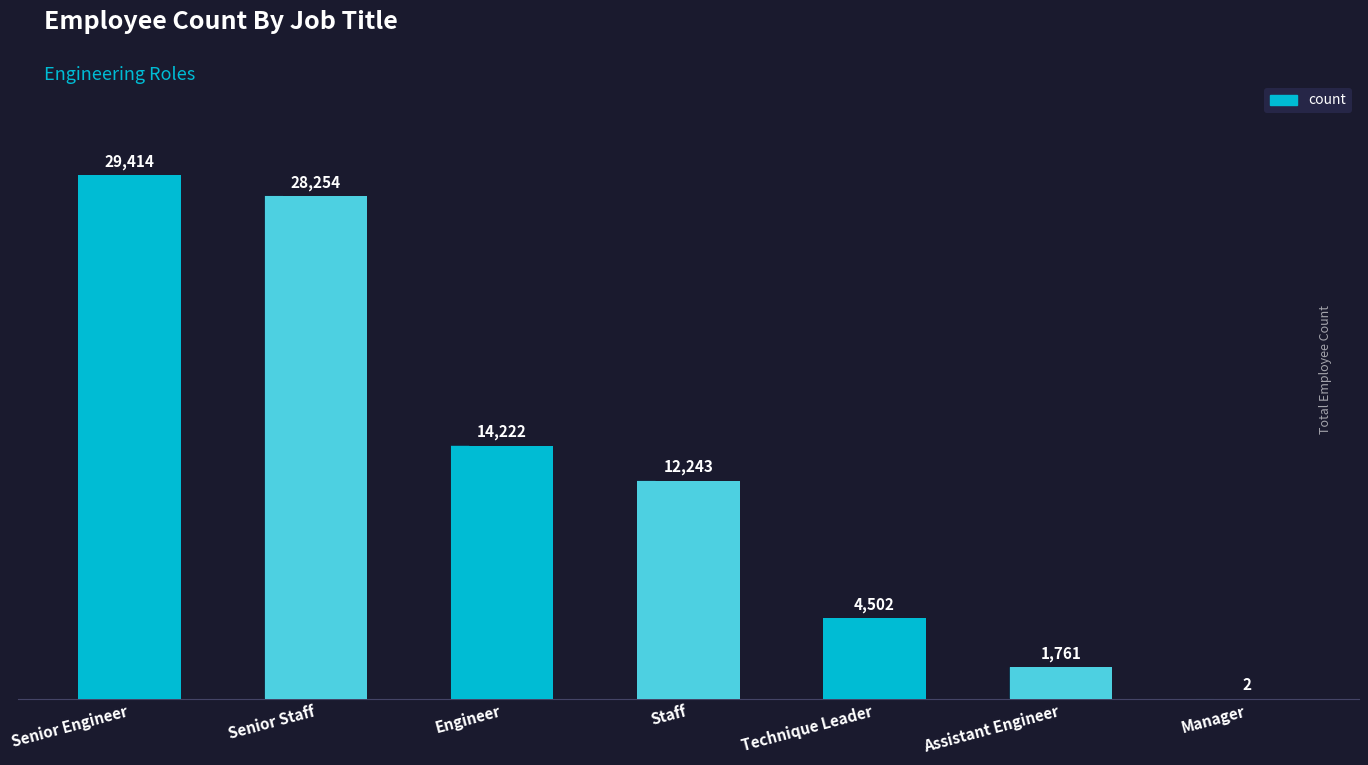

What is the greatest value displayed?

29414